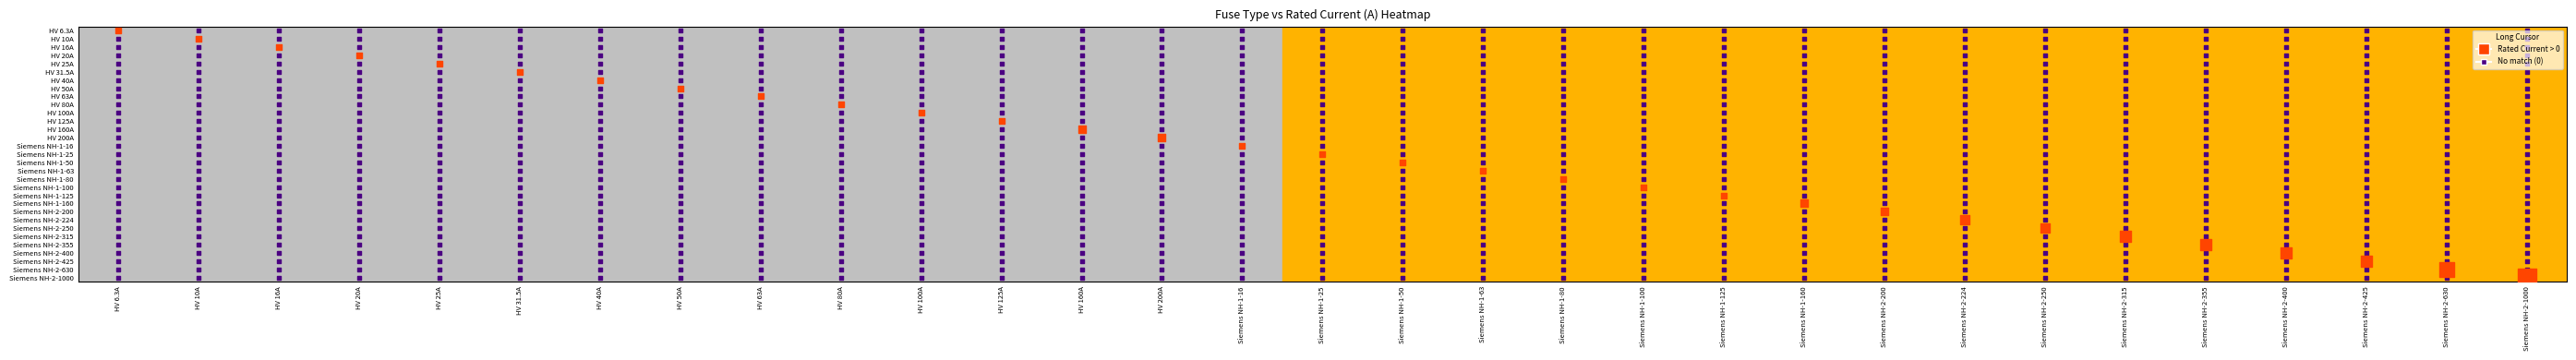

Which category has the lowest value across all series?

HV 6.3A